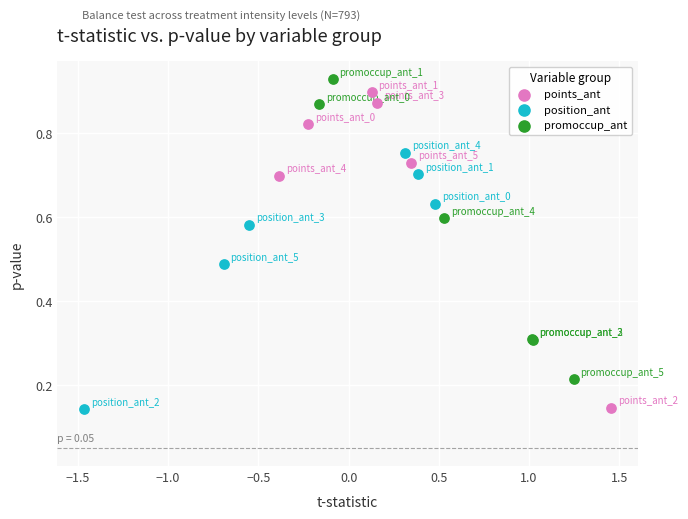

Which series has the widest spread of Y values?

points_ant